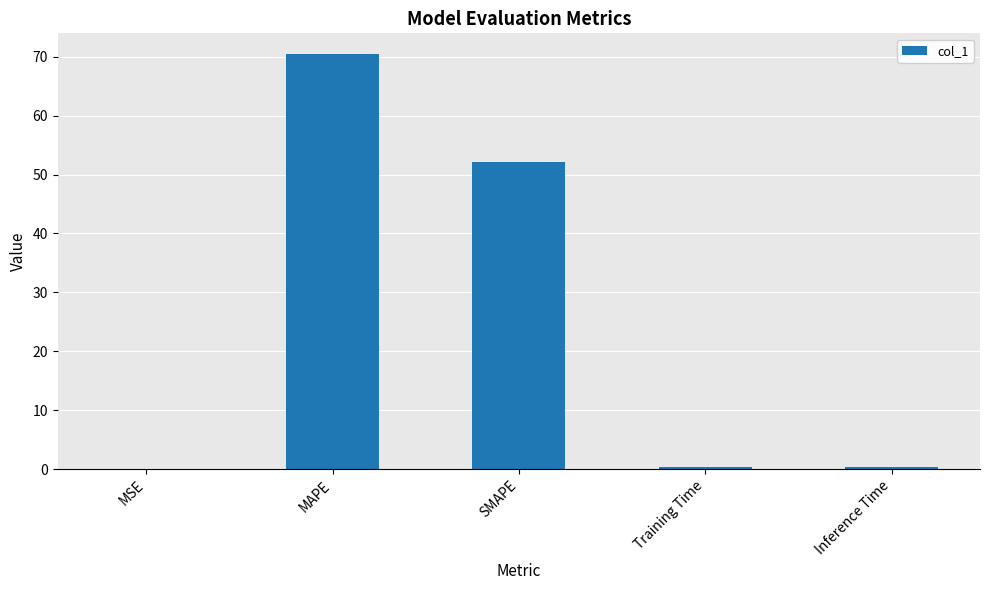

What is the sum of all values?

123.3